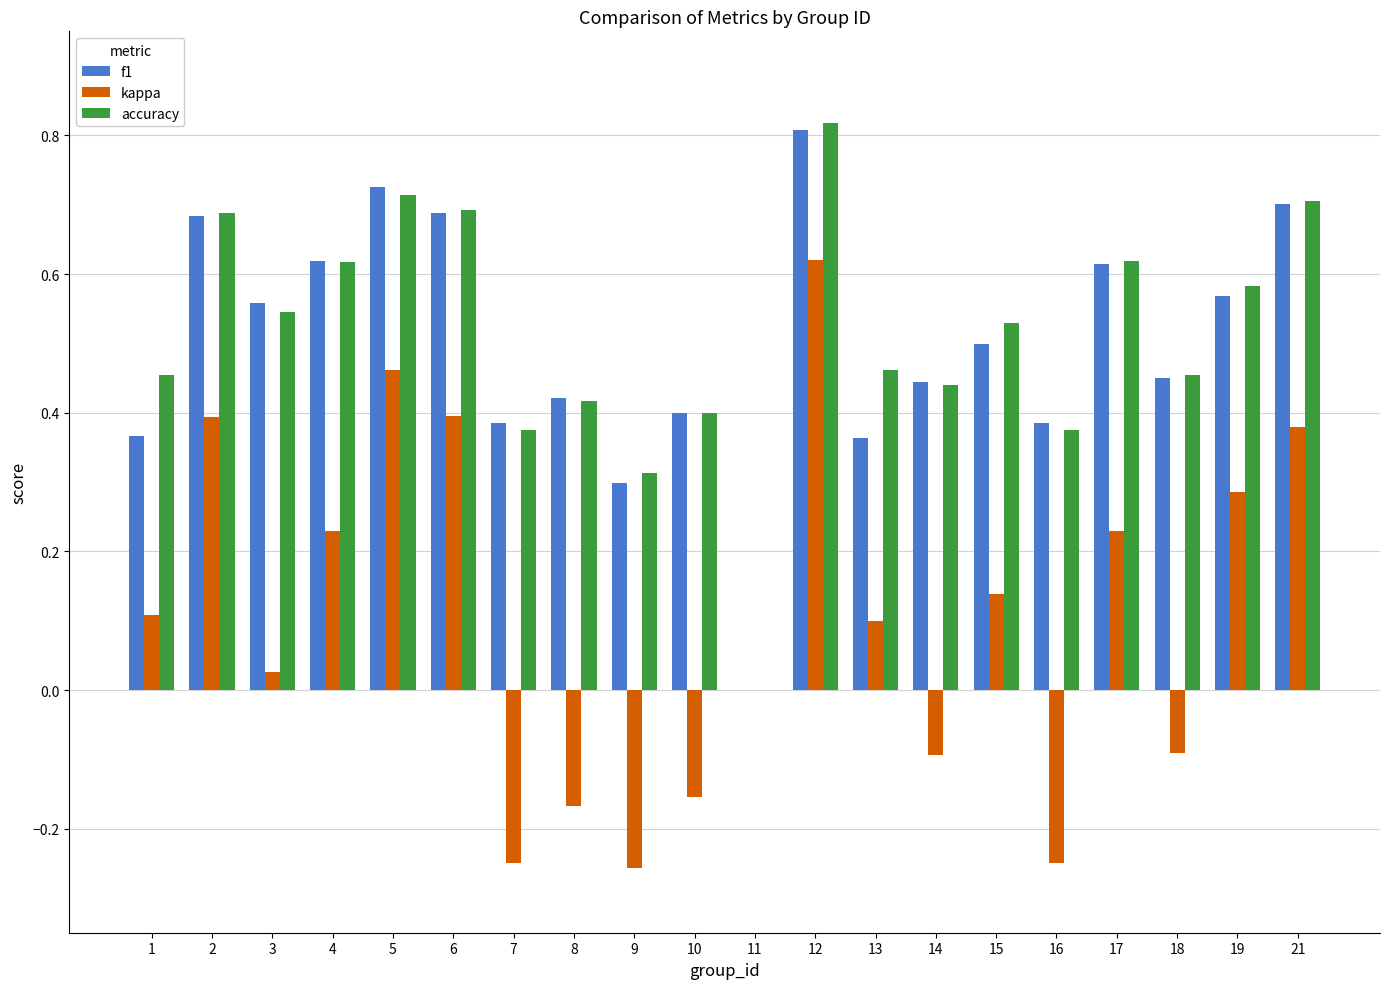

Which label corresponds to the largest value in the chart?

12